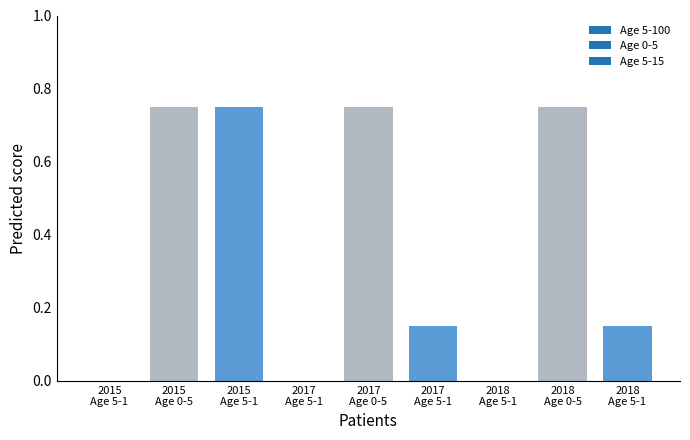

Are the bars horizontal?

No